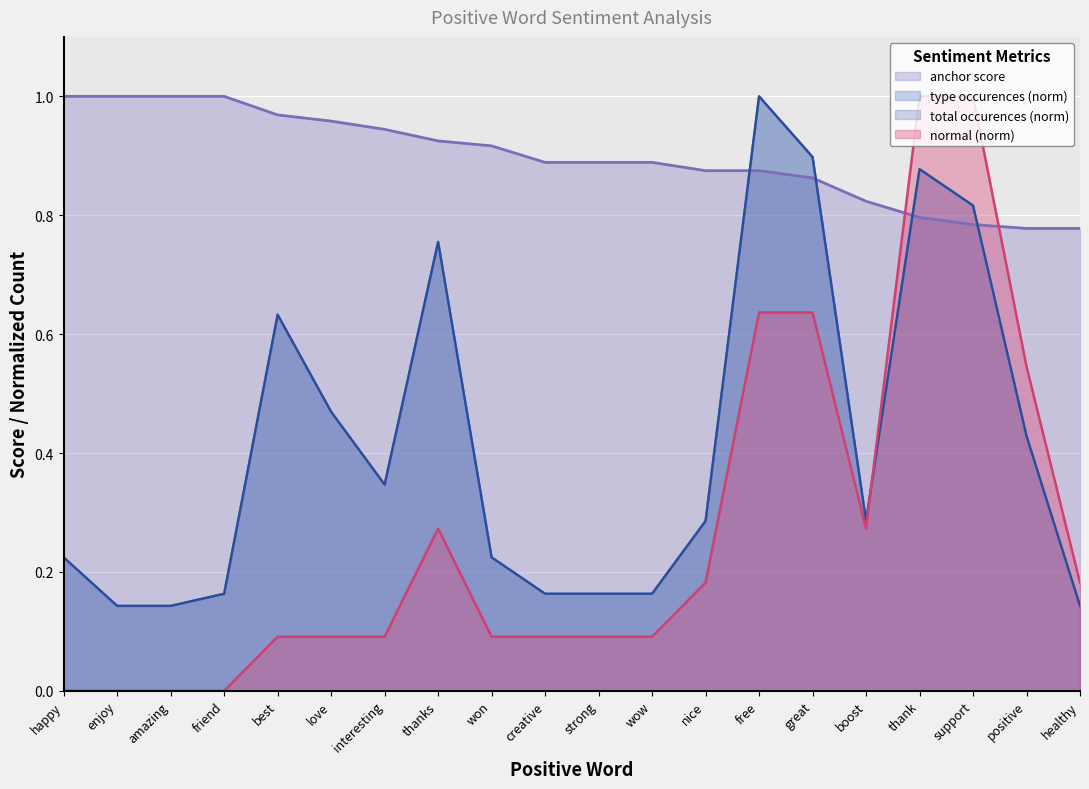

What is the maximum value for anchor score?

1.0